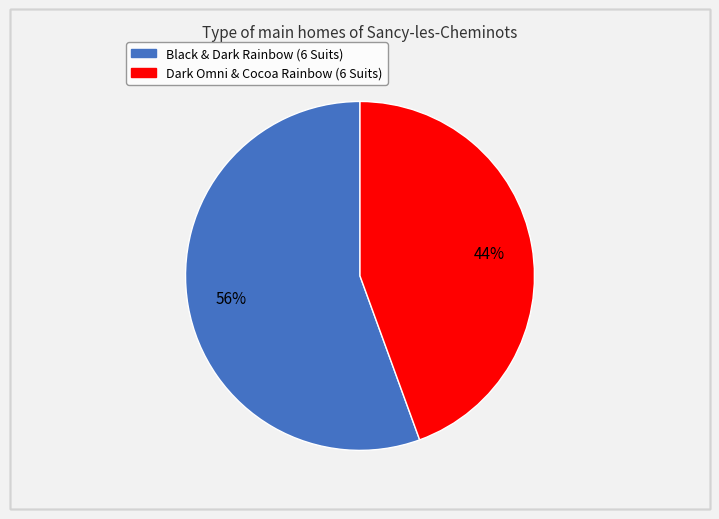

Which category has the biggest portion of the pie?

Black & Dark Rainbow (6 Suits)